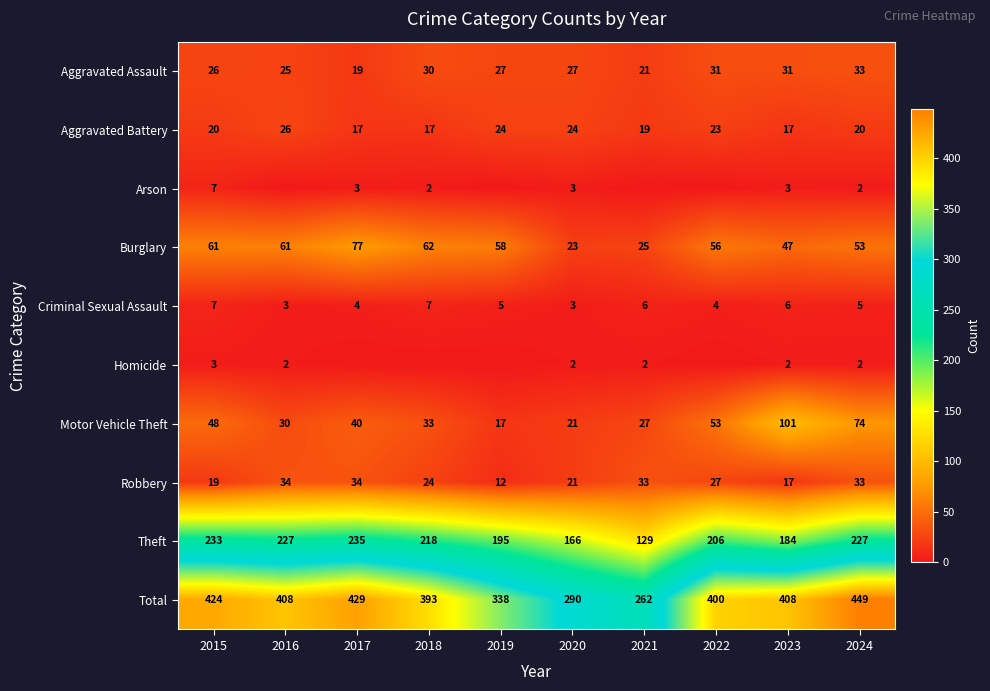

Is it true that Total equals 456 at 2021?

False